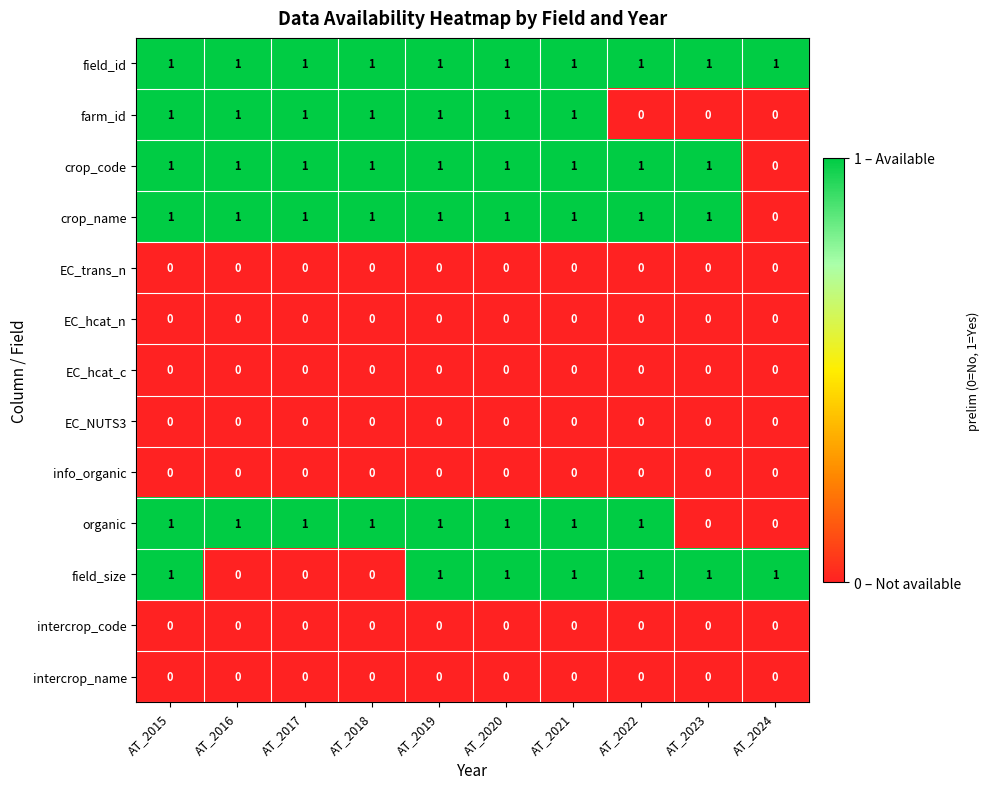

What is the greatest value displayed?

1